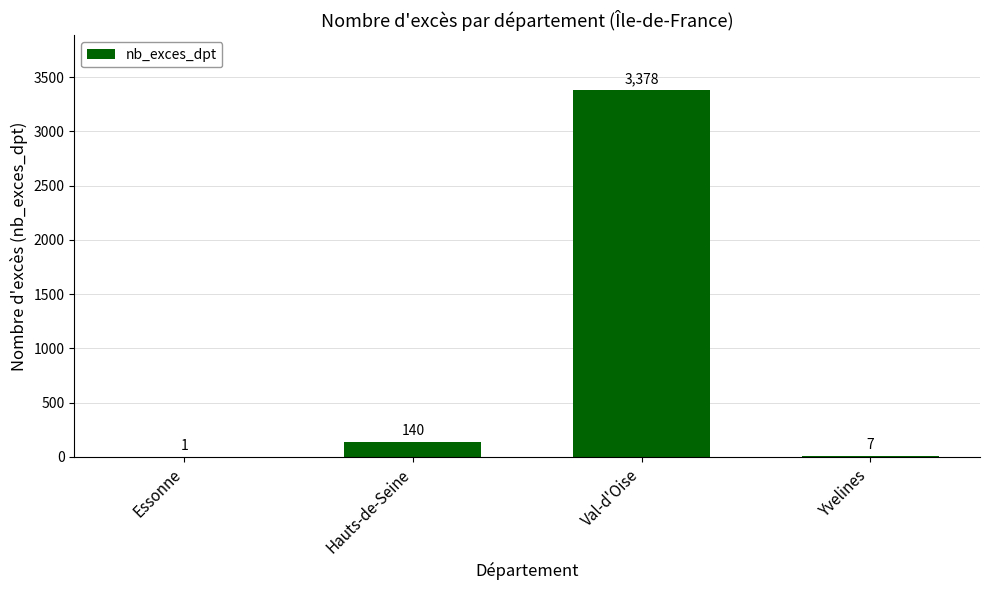

At which label is the value closest to 1689?

Hauts-de-Seine